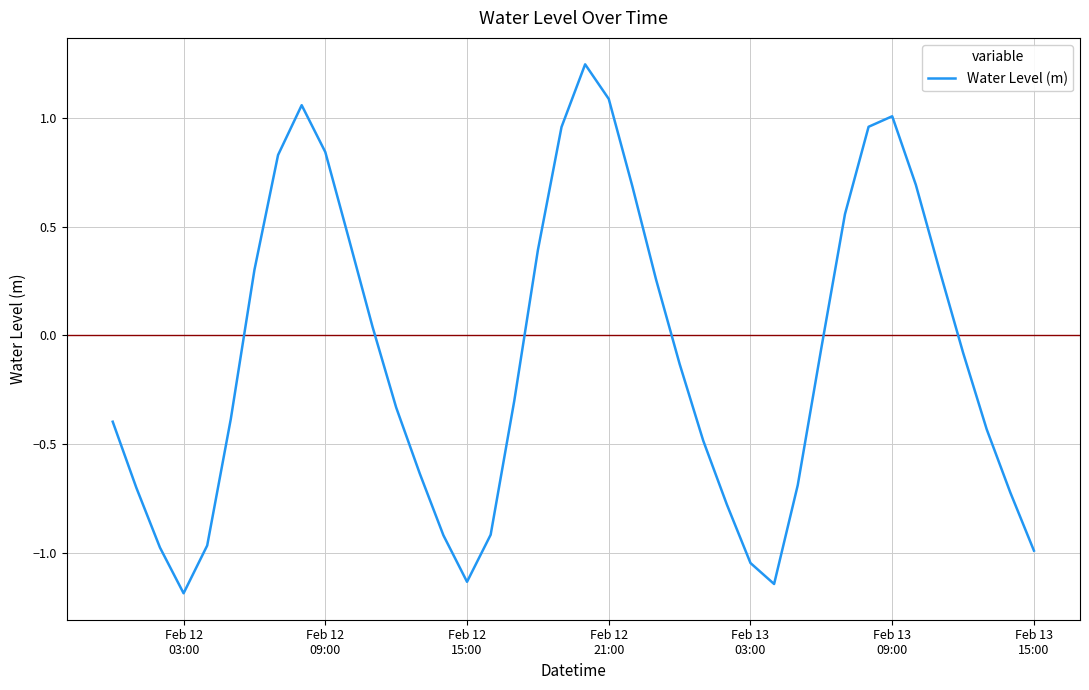

Count the number of values greater than 0.

17